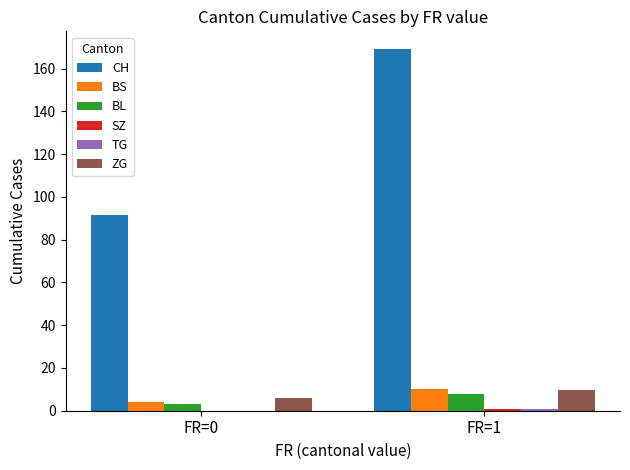

Which series has the largest total across all categories?

CH